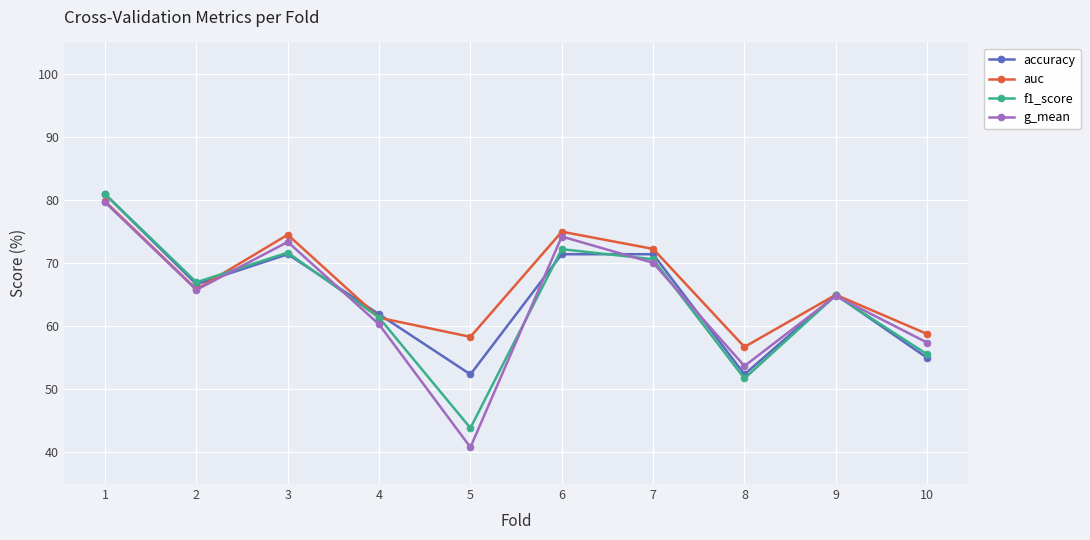

Which series changed the most between 7 and 10?

accuracy